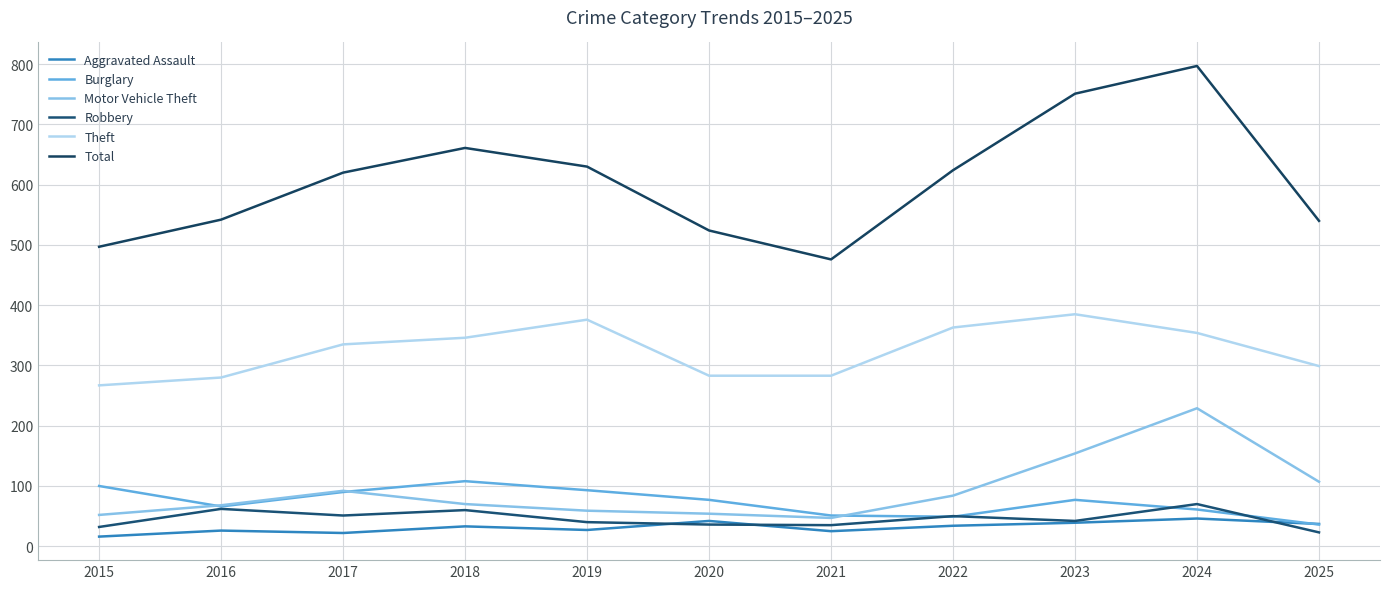

Which series has the largest range (max minus min)?

Total